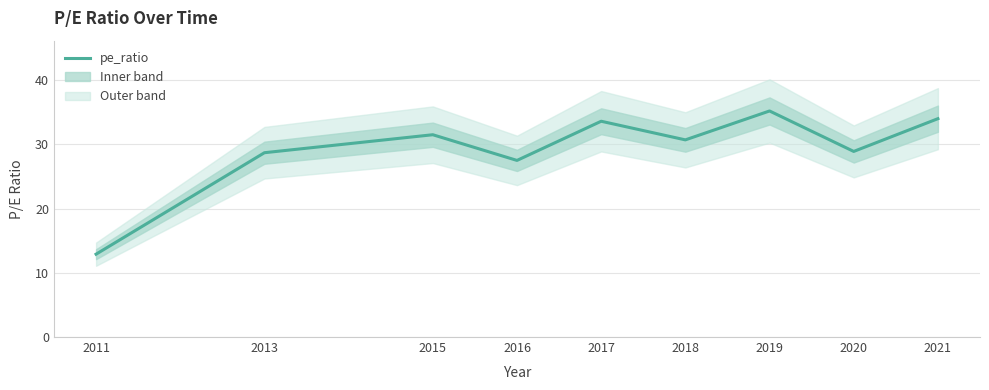

Count the number of values greater than 30.

5